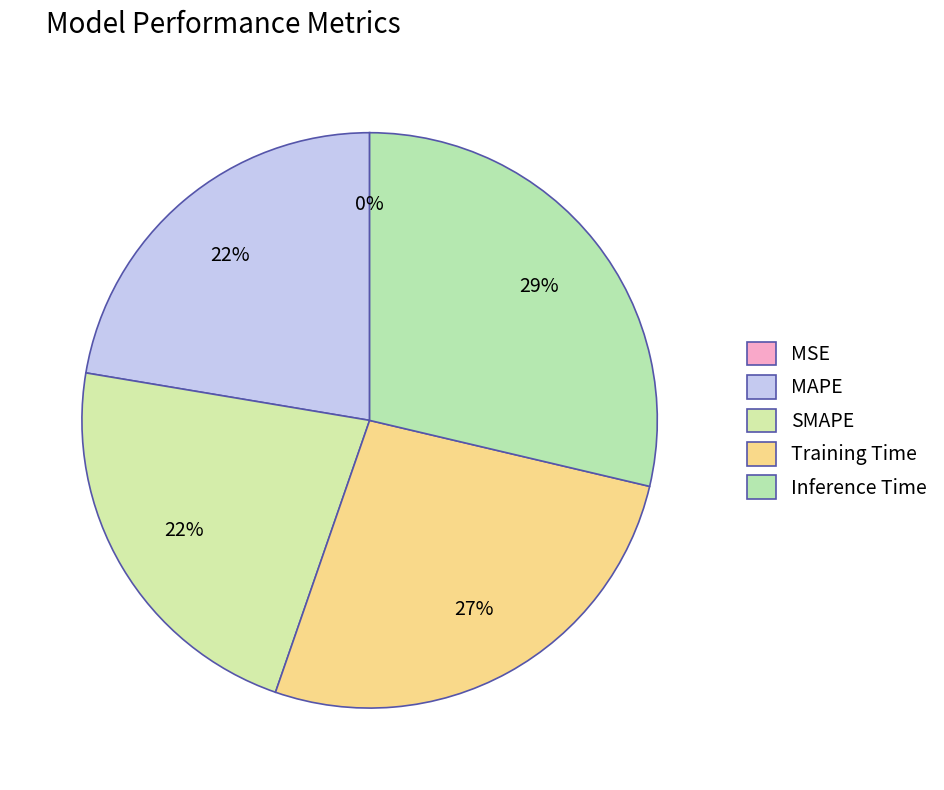

Is it true that MSE is 1% of the pie?

False